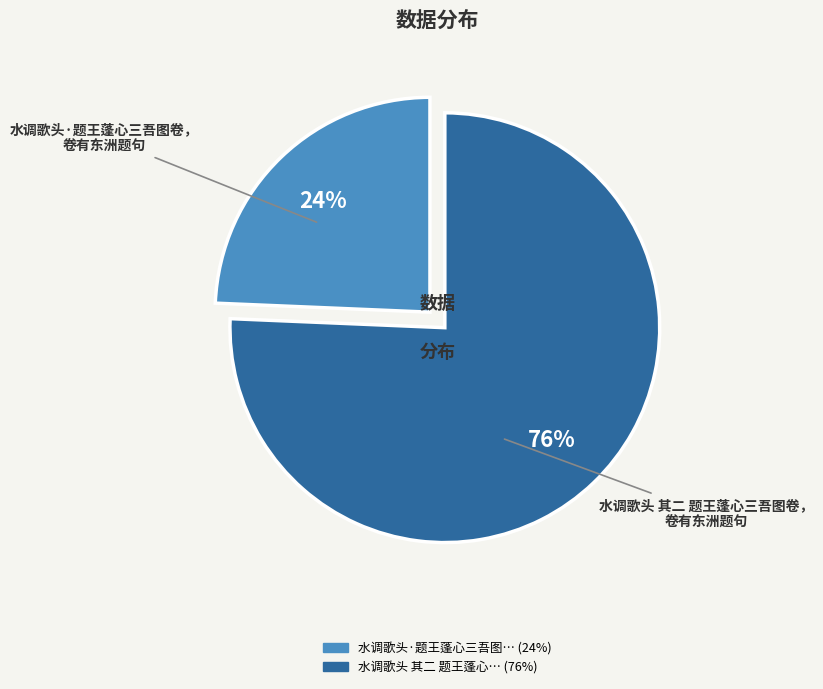

Is there a majority slice in this chart?

Yes